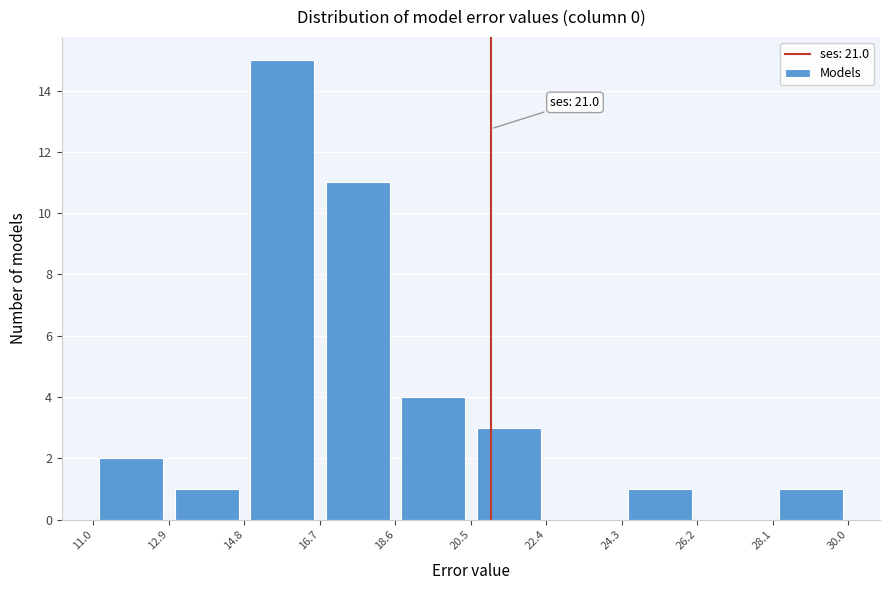

Which range on the x-axis has the tallest bar?

14.8 to 16.7